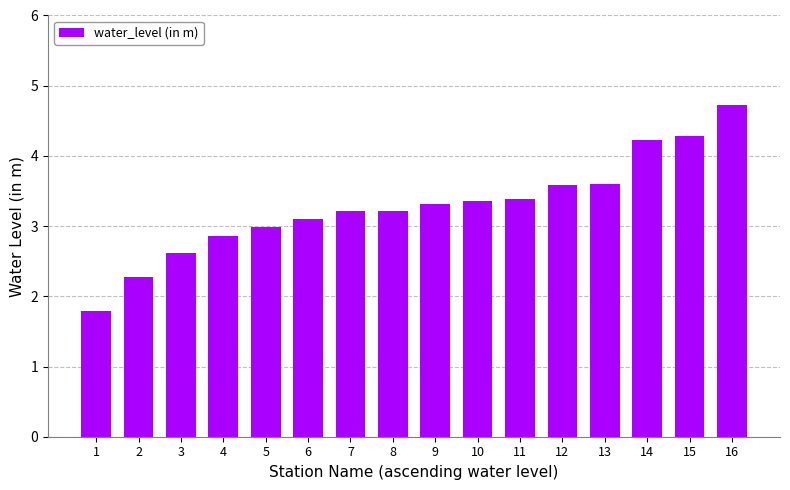

How many bars are there in total?

16